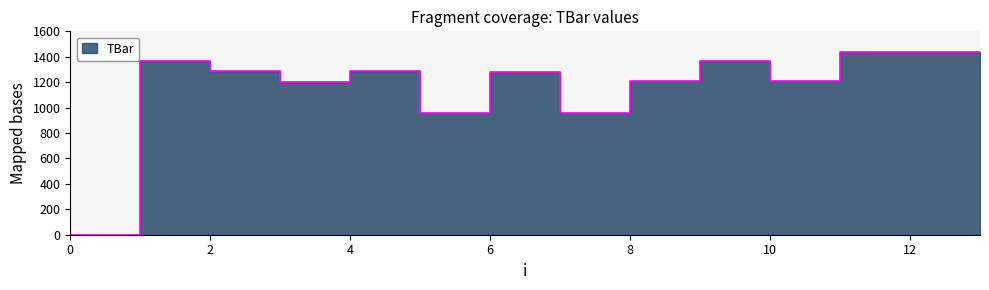

True or false: the data has more than 2 interior local peaks.

True